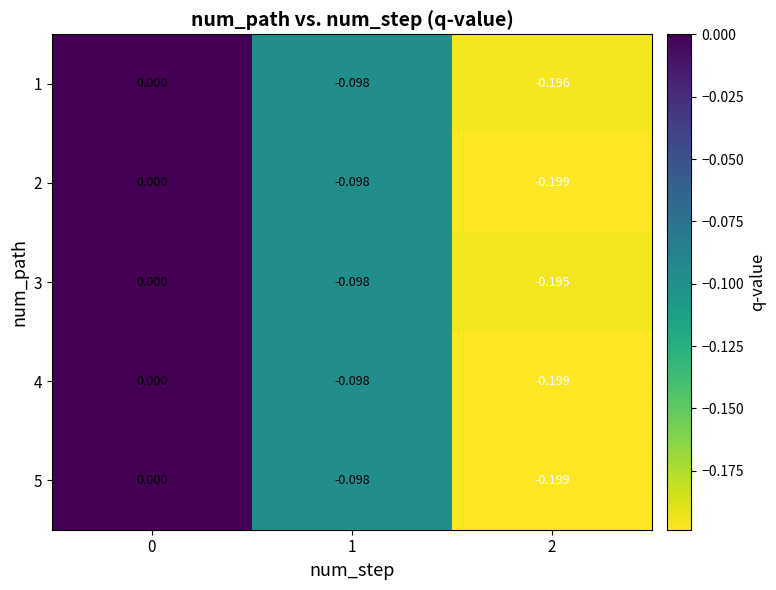

Reading left to right, transcribe all the data shown in this chart.

1: 0=0.0	1=-0.1	2=-0.2
2: 0=0.0	1=-0.1	2=-0.2
3: 0=0.0	1=-0.1	2=-0.2
4: 0=0.0	1=-0.1	2=-0.2
5: 0=0.0	1=-0.1	2=-0.2